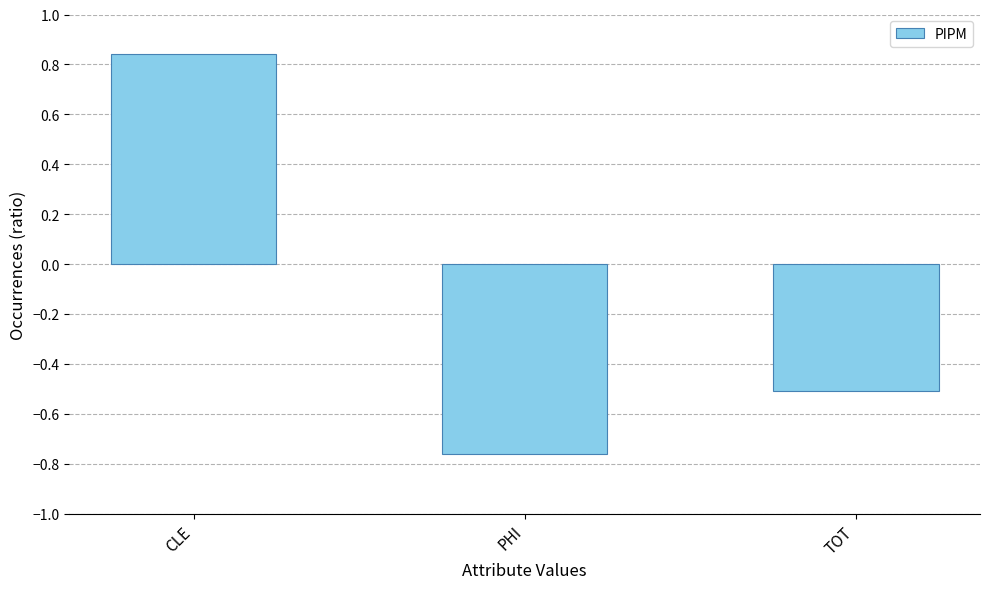

List the labels in order of value, largest first.

CLE, TOT, PHI